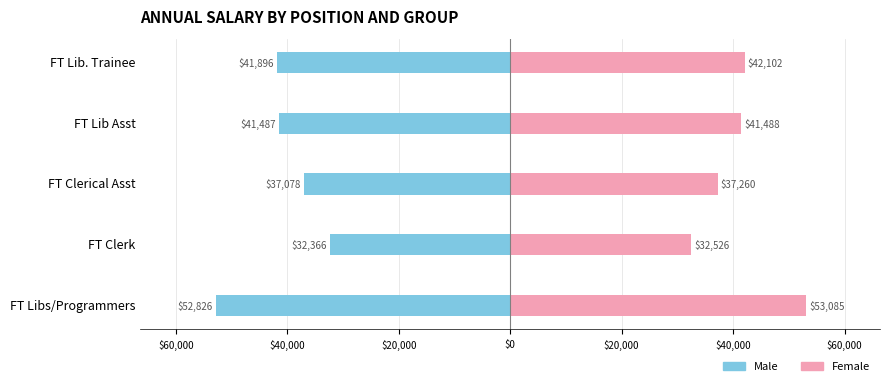

List the series in order of their overall mean, highest first.

Female, Male